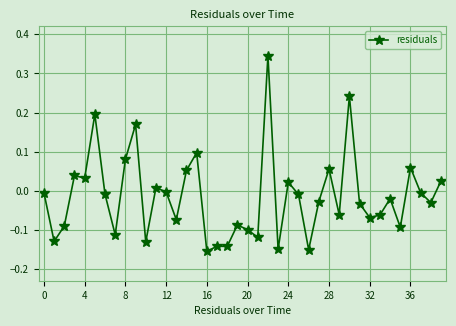

True or false: there are more than 1 points higher than both neighbors.

True